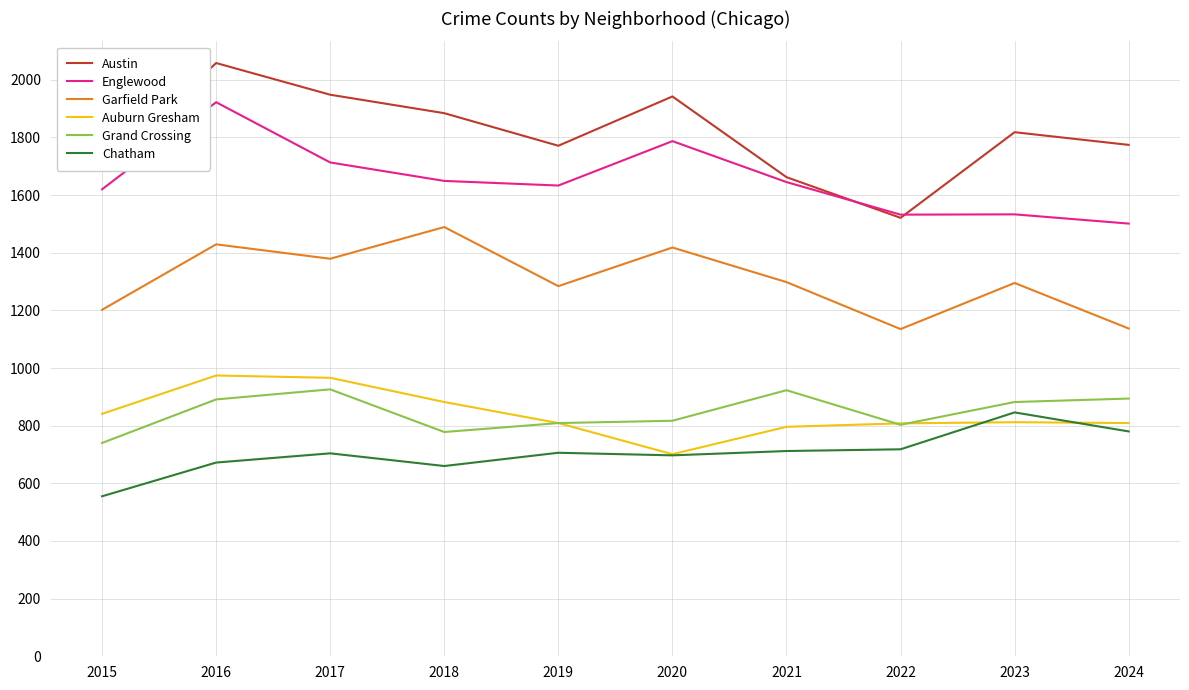

Which series changed the most between 2016 and 2022?

Austin